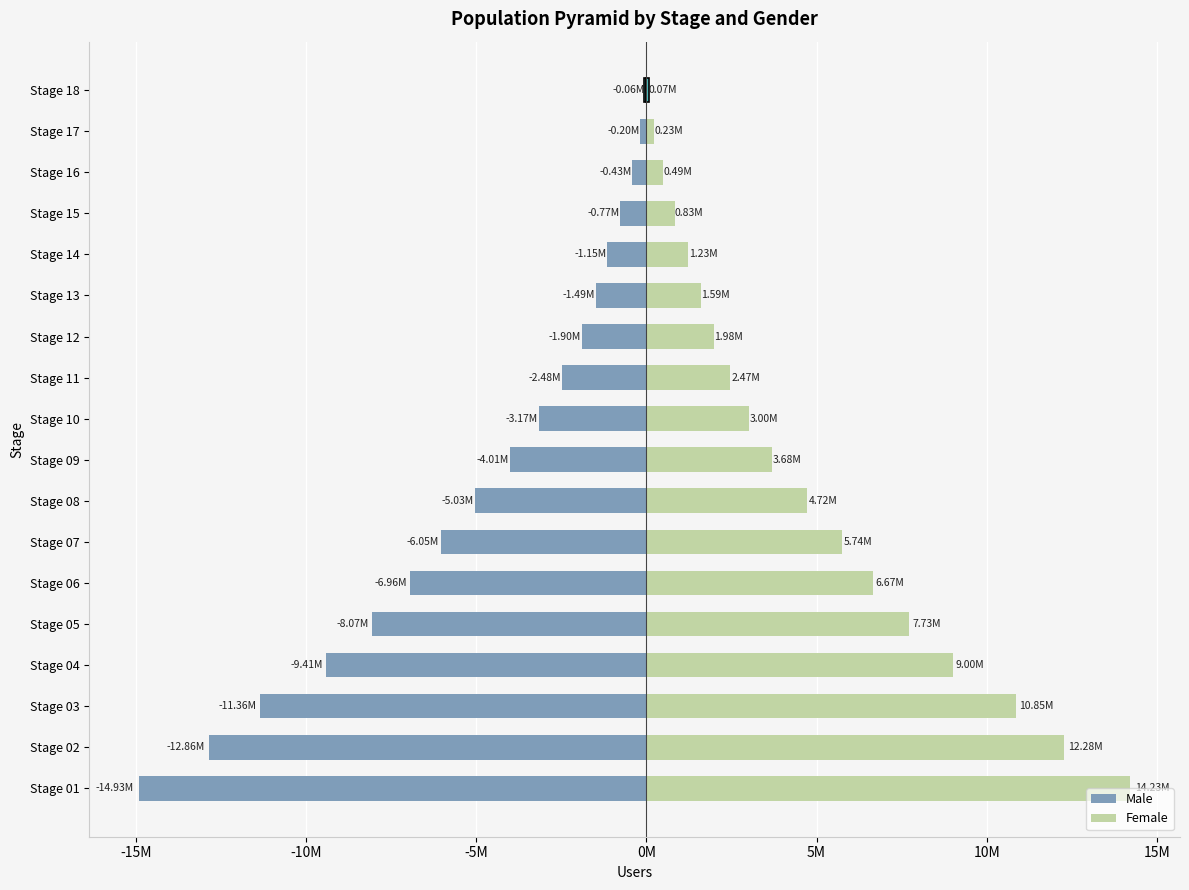

The Male series shows -29814.3 at Stage 18. True or false?

False